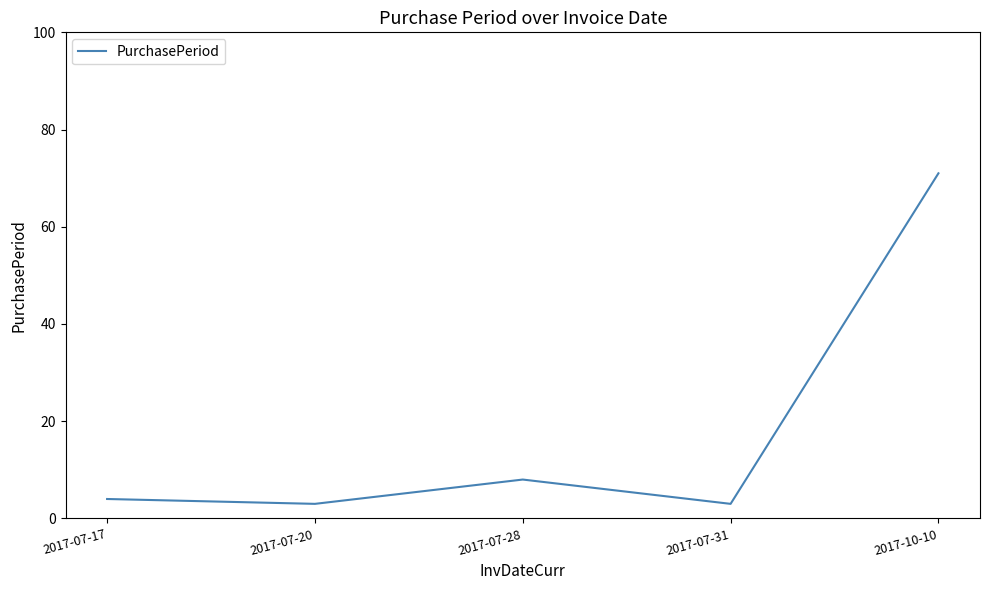

What is the sum of all values?

89